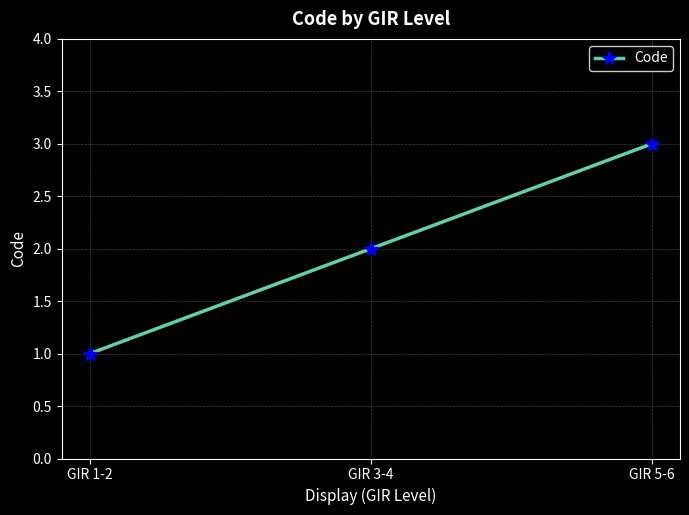

Which category has the lowest value across all series?

GIR 1-2